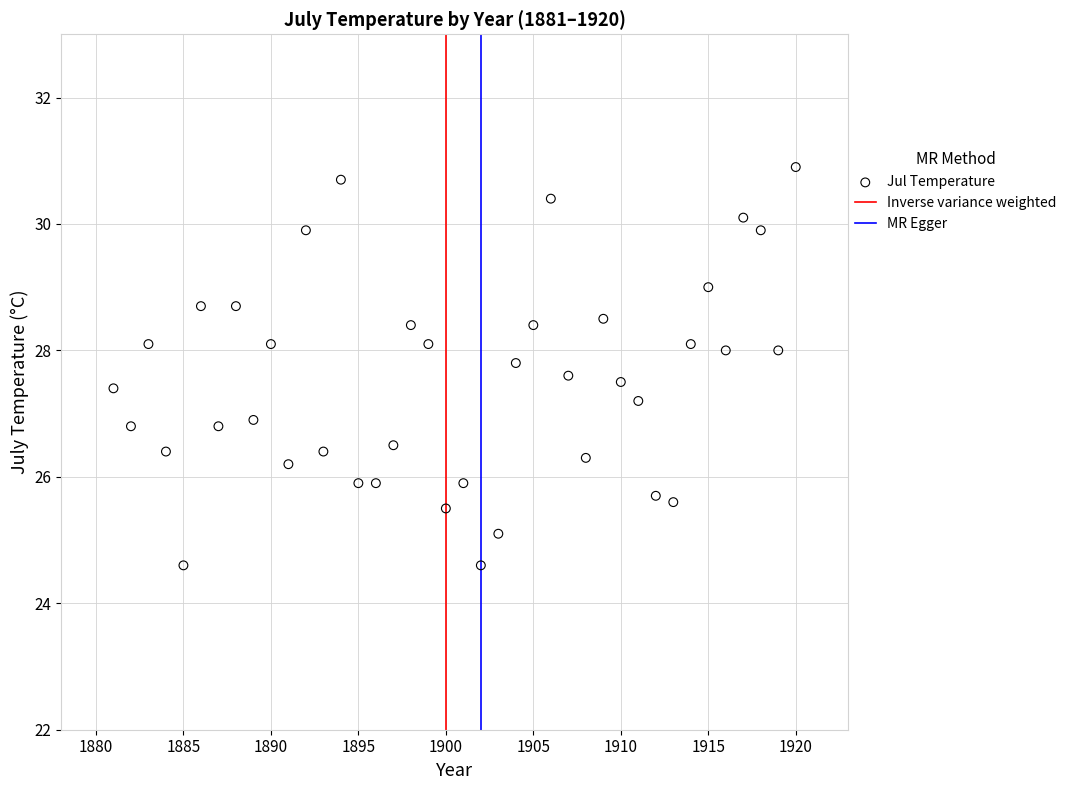

What is the range of Y values (max minus min)?

6.3